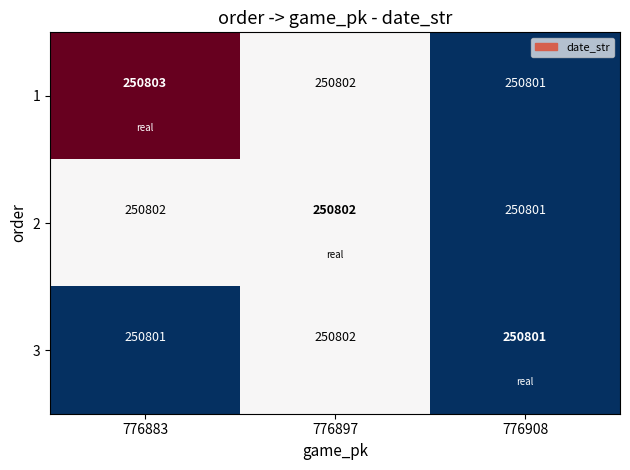

What is the average value of the 3 series?

250801